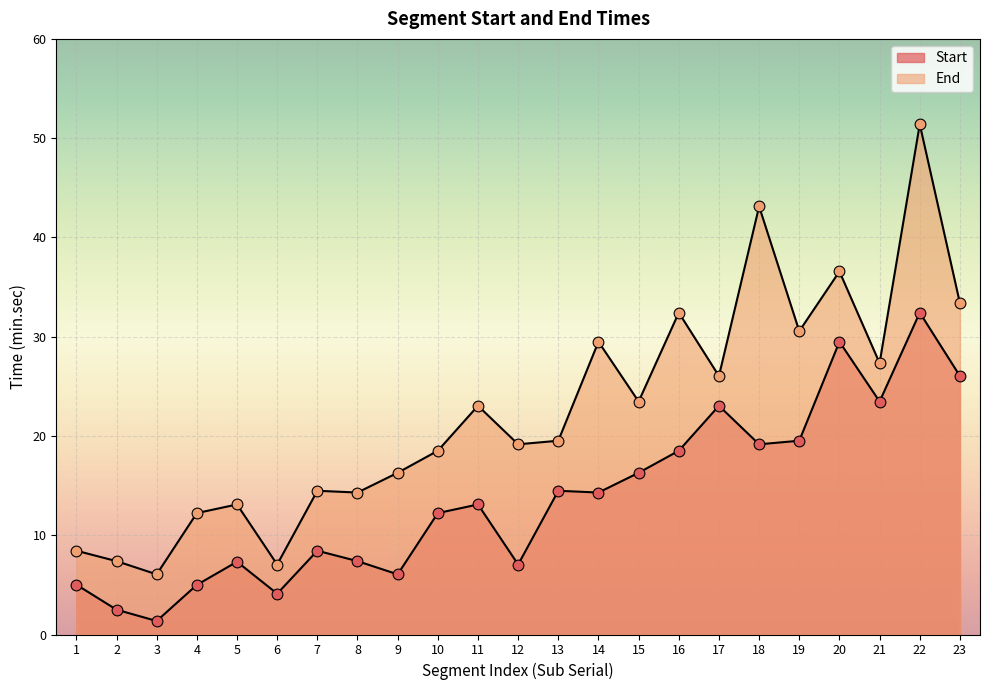

At how many categories does at least one series exceed 48?

1